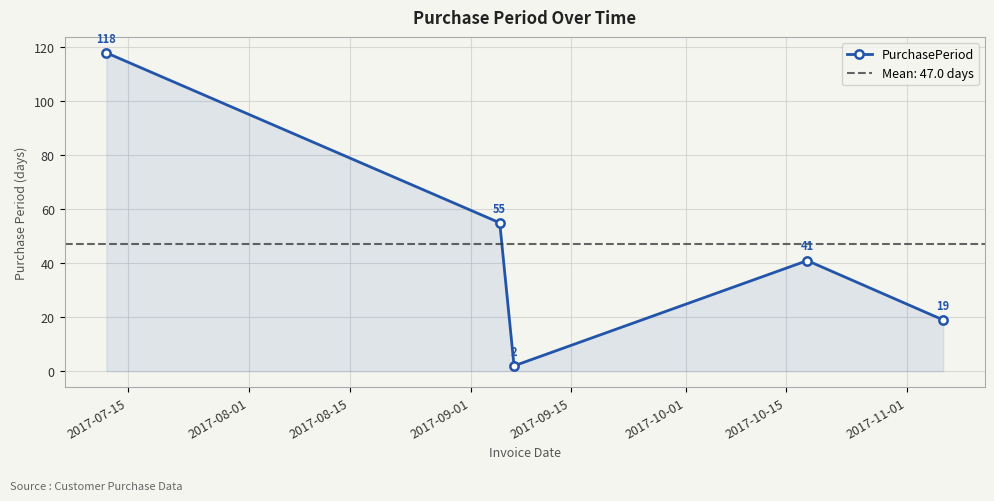

How many categories are shown in the chart?

5